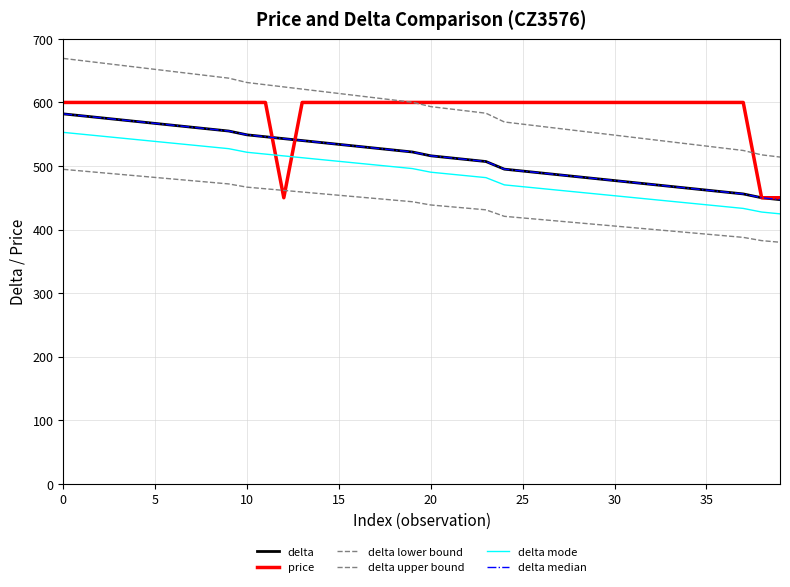

Does the chart display data point markers on the line(s)?

No